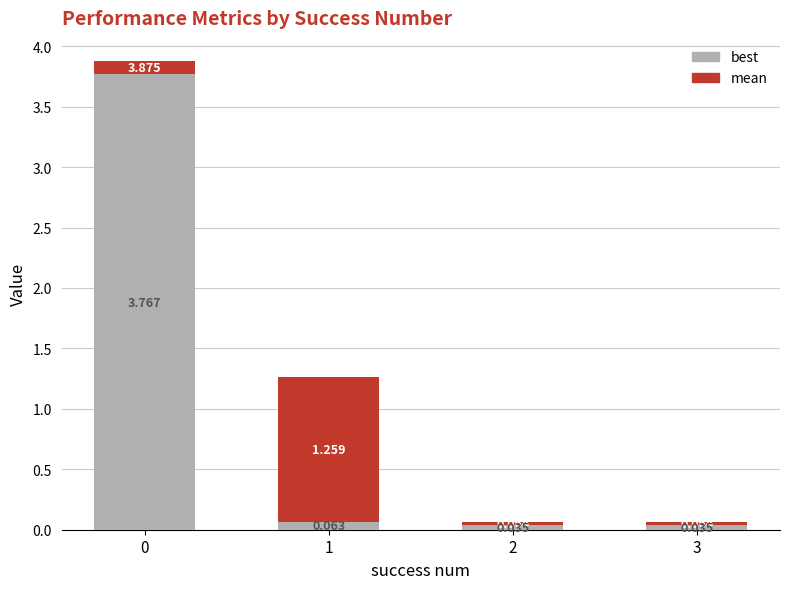

What are all the series names shown in the legend?

best, mean